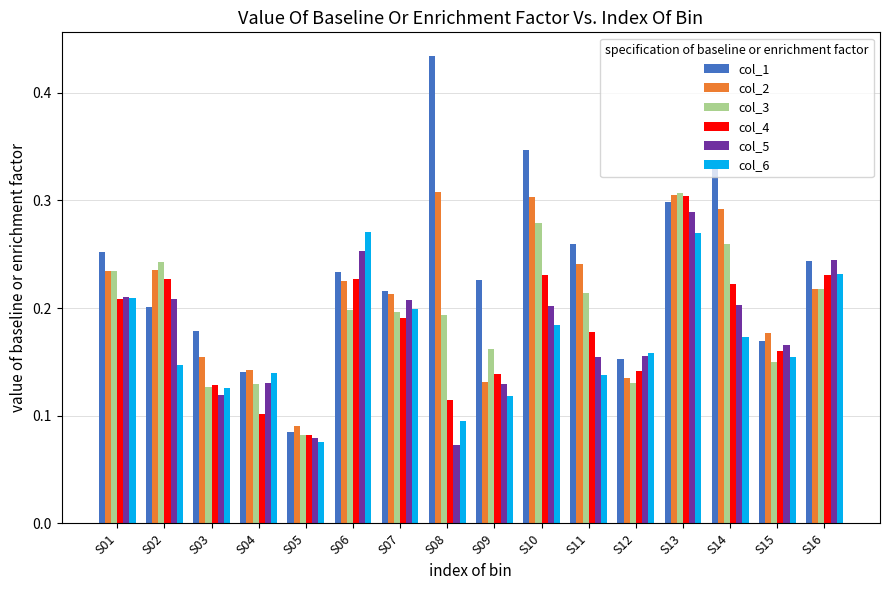

Count the col_2 values in the range 0 to 1.

16